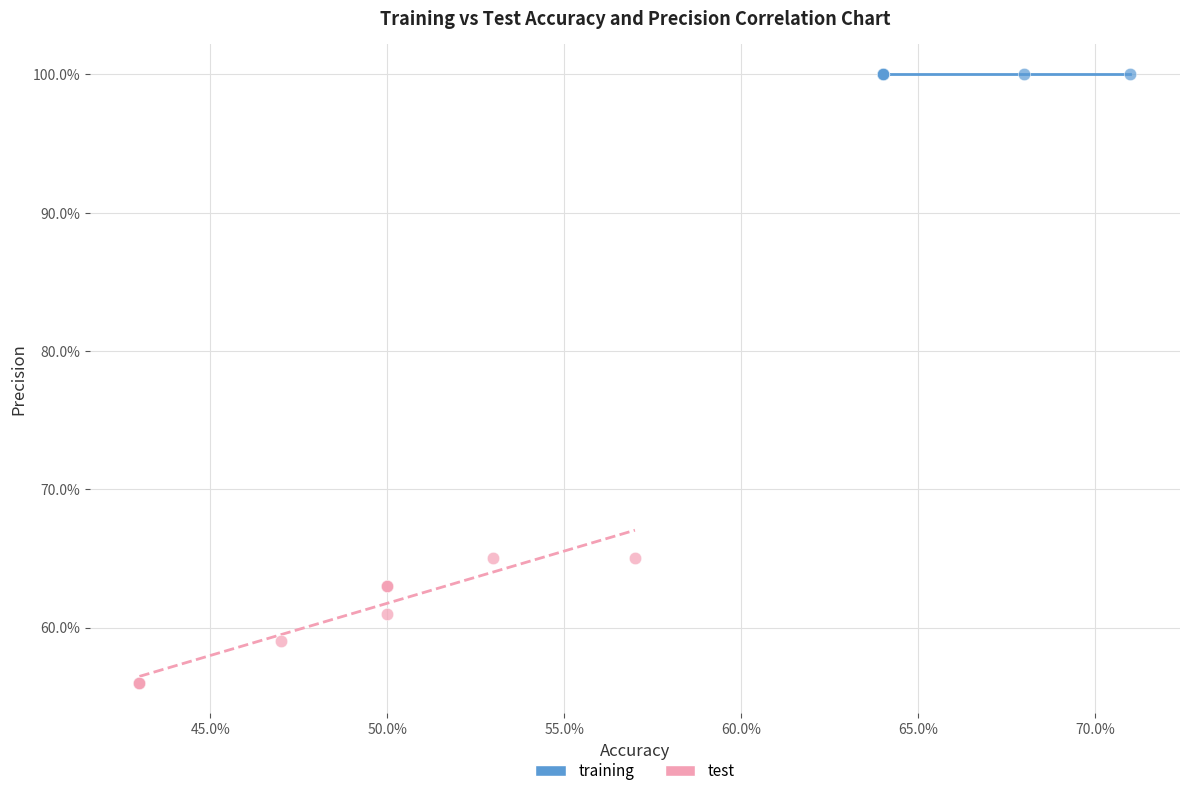

What are all the series names shown in the legend?

training, test